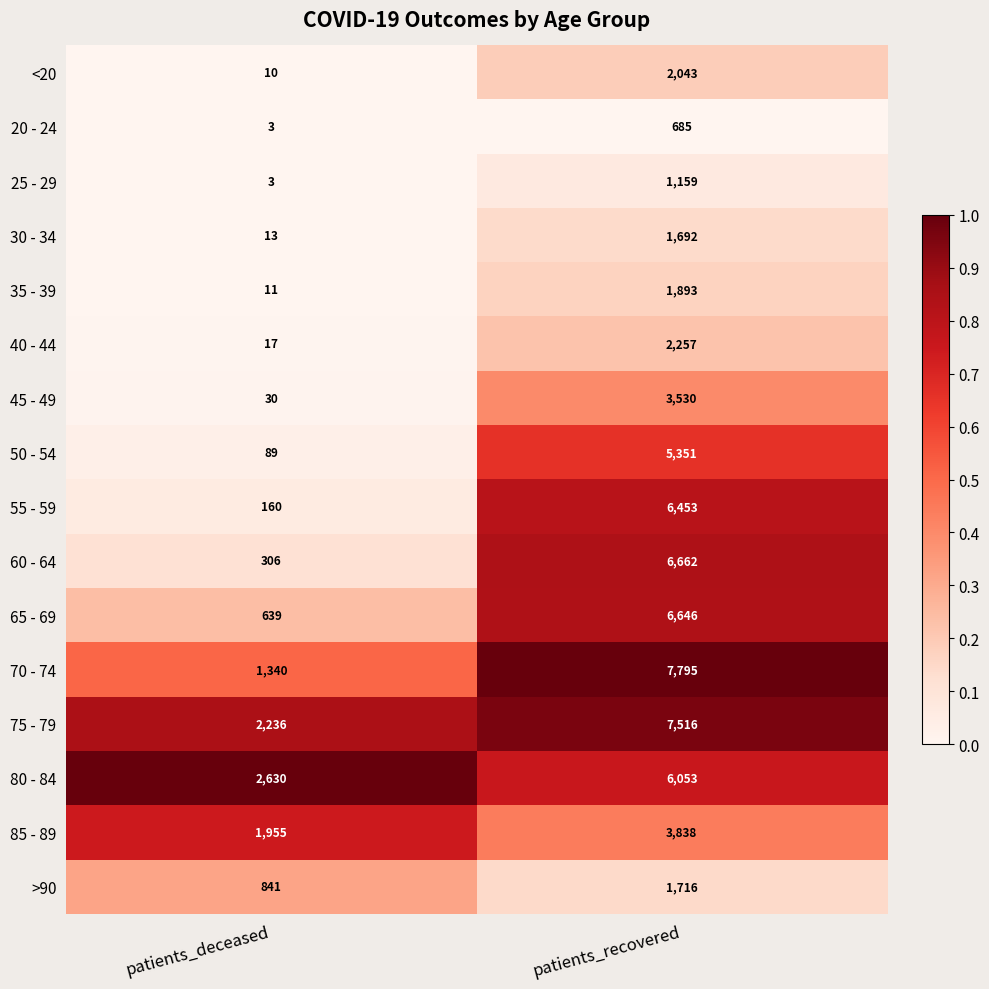

Which series has the largest total across all categories?

75 - 79